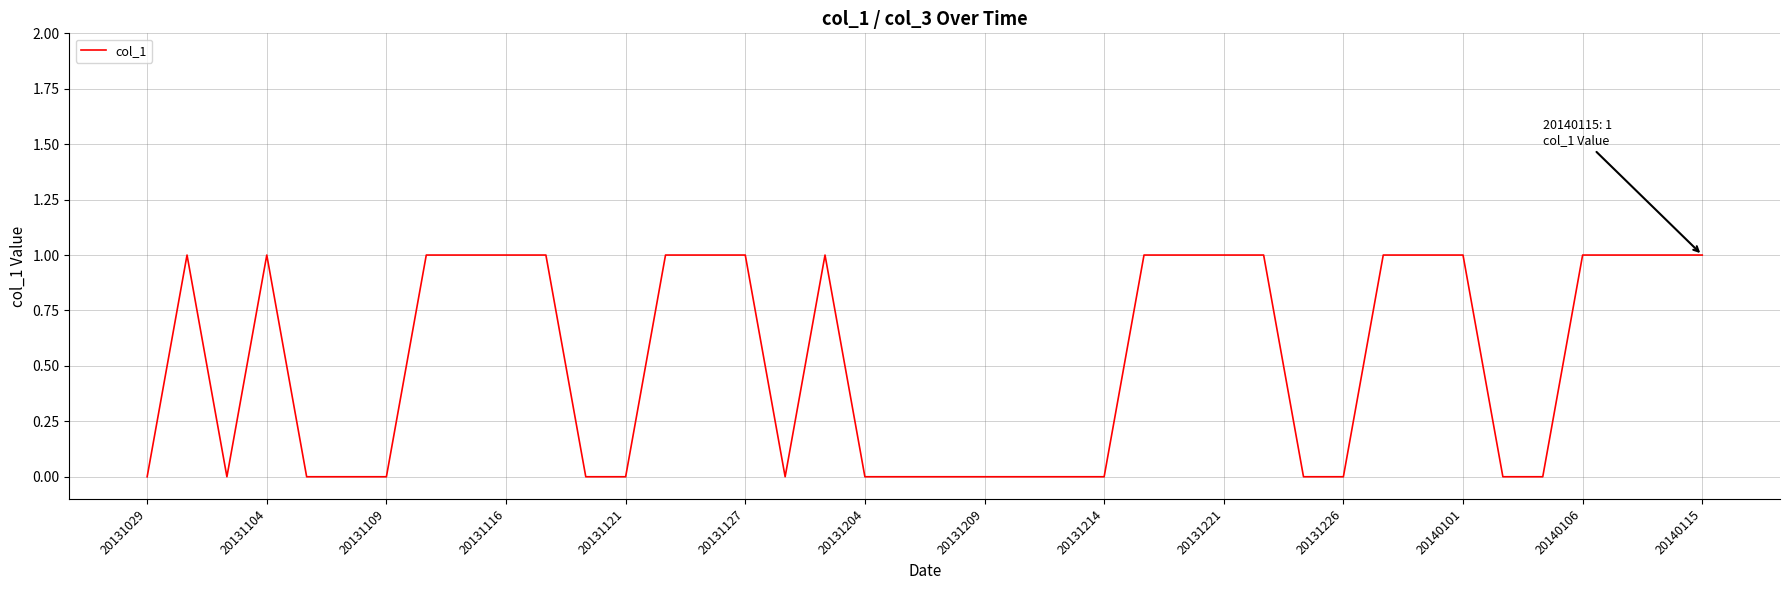

The value at 20131121 is 0. True or false?

True